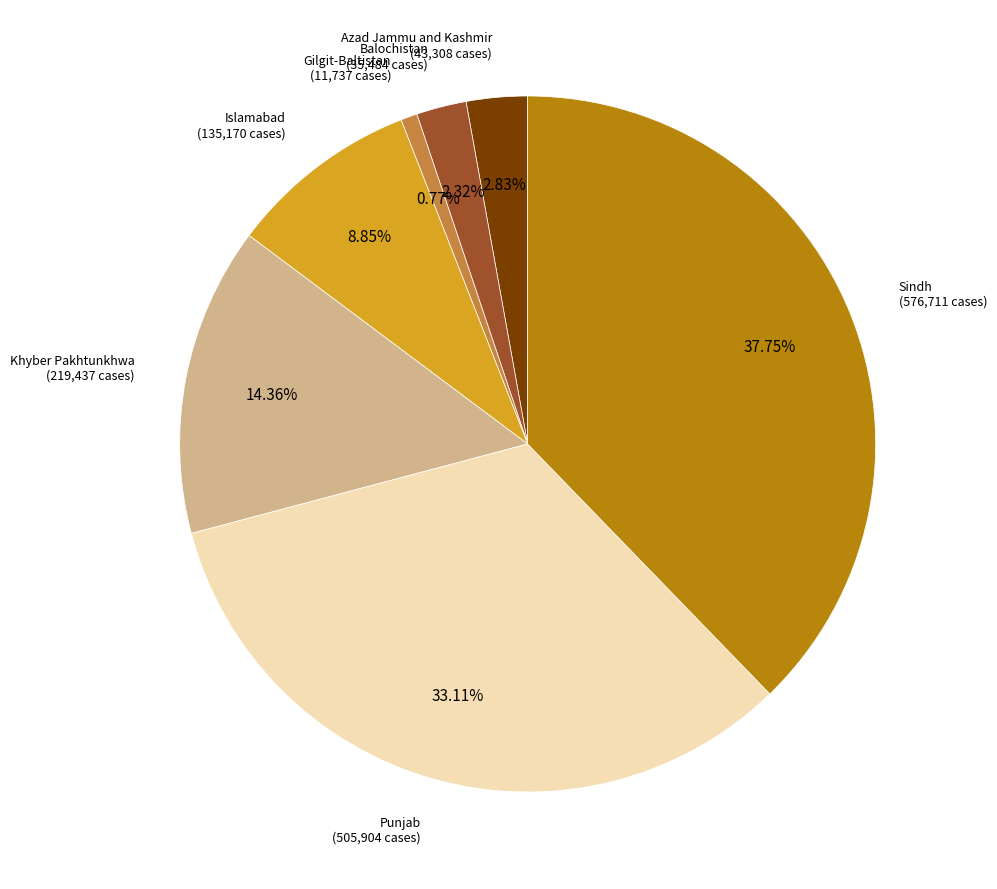

Between Azad Jammu and Kashmir and Sindh, which is larger?

Sindh